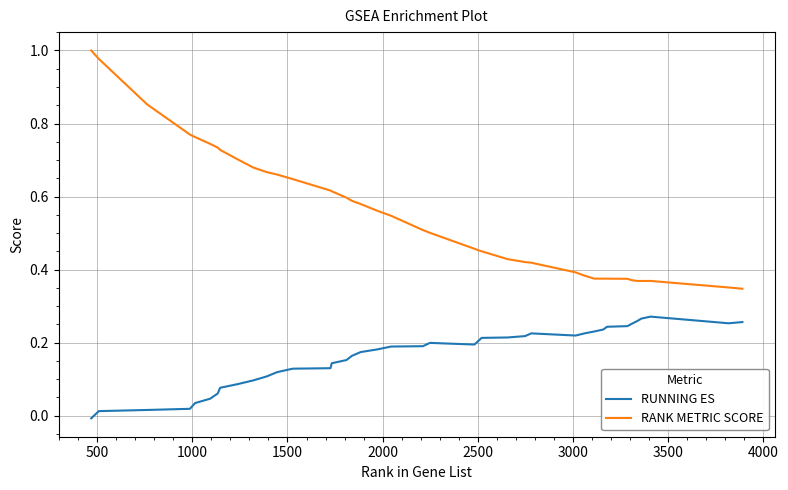

Which series has the largest total across all categories?

RANK METRIC SCORE